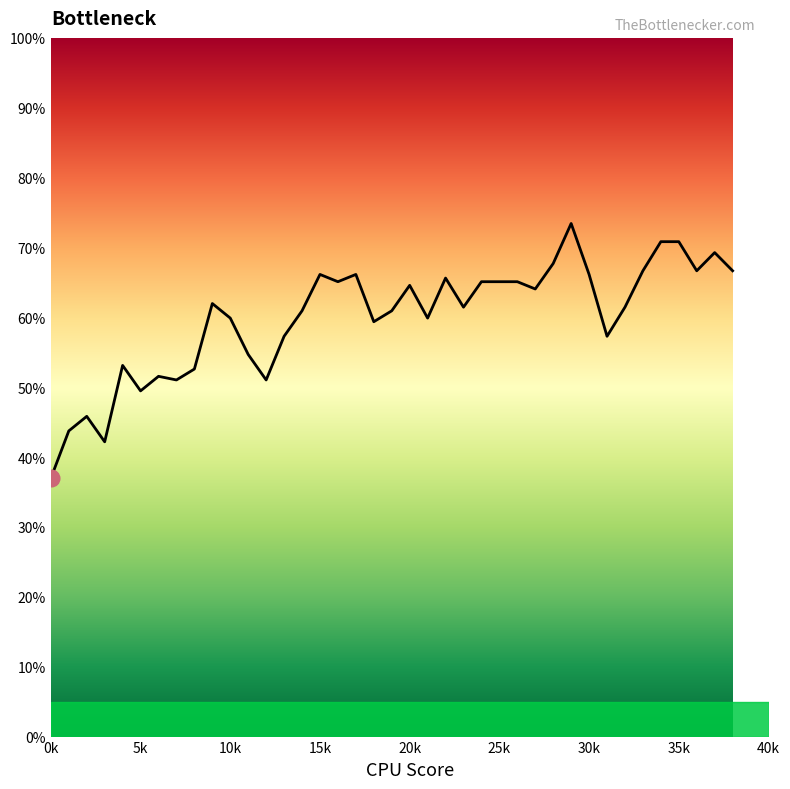

What is the maximum value shown in the chart?

73.4